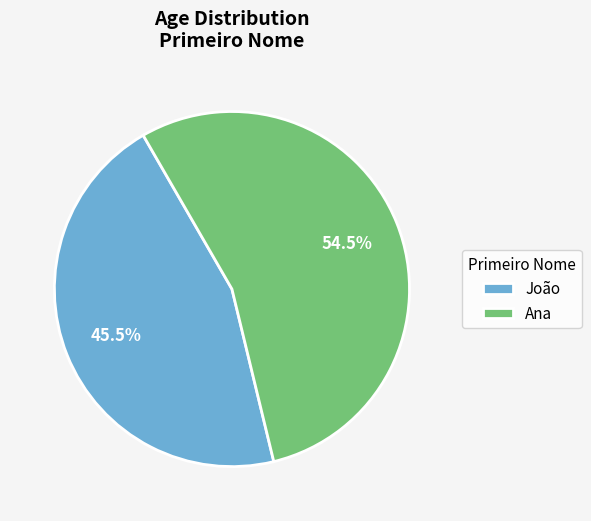

How many segments does this pie chart have?

2